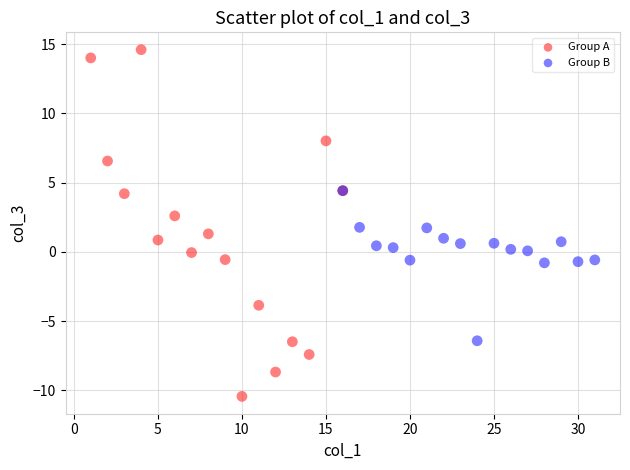

Which series has the widest spread of Y values?

Group A